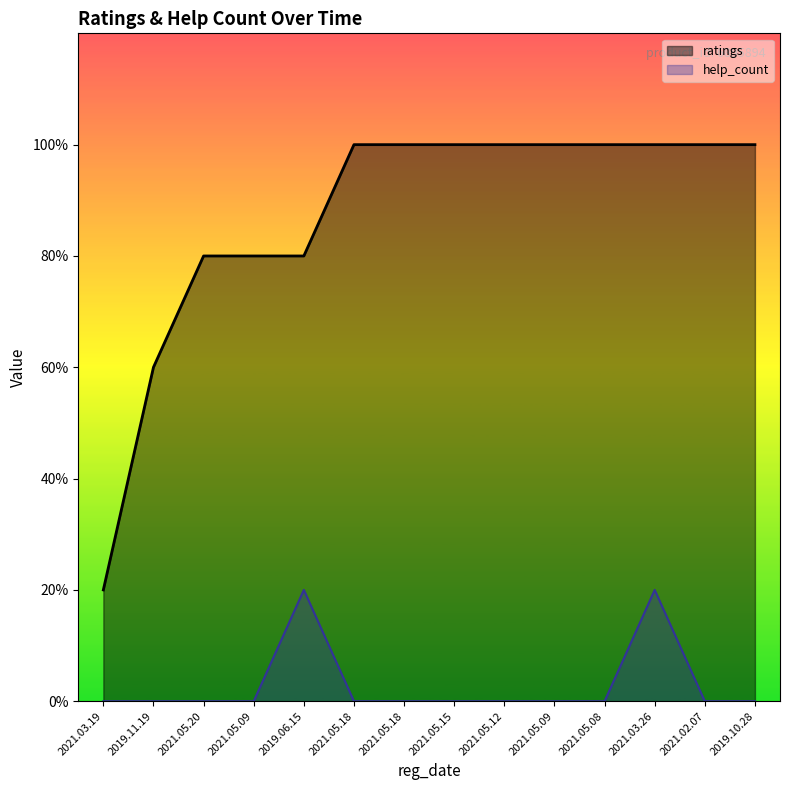

At how many categories does at least one series exceed 1?

13